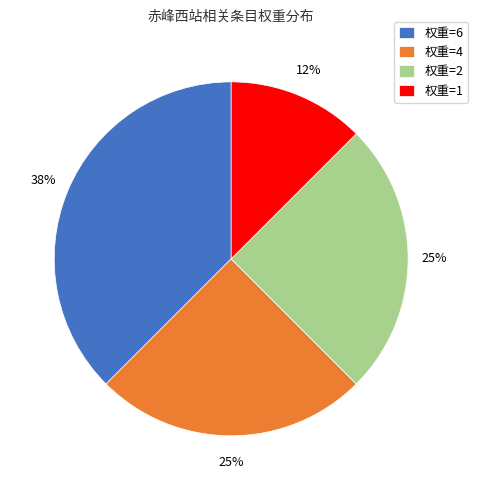

Combined, do 权重=1 and 权重=2 account for over 50%?

No